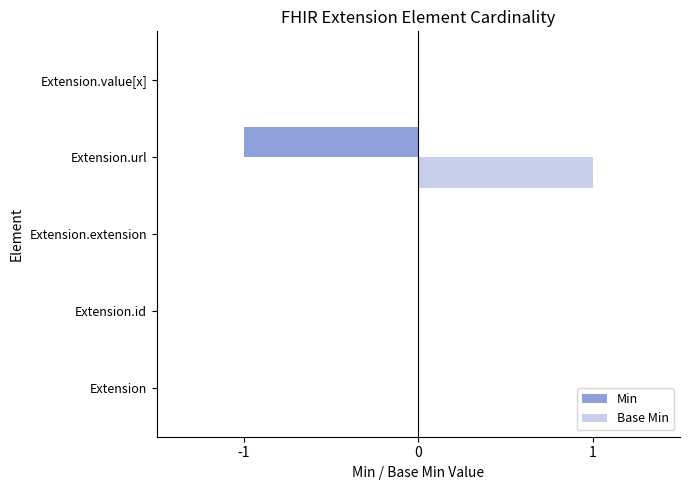

The value of Min at Extension.url is 0. True or false?

False